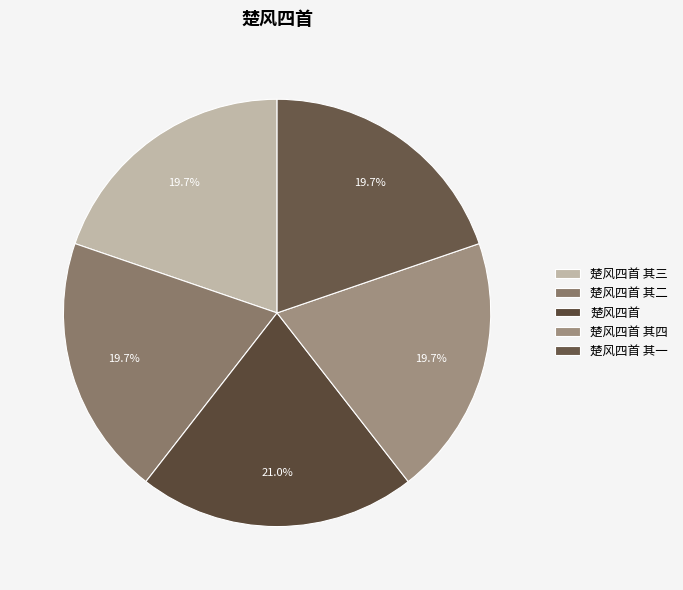

To the nearest percent, what percentage of the pie is 楚风四首 其三?

20%